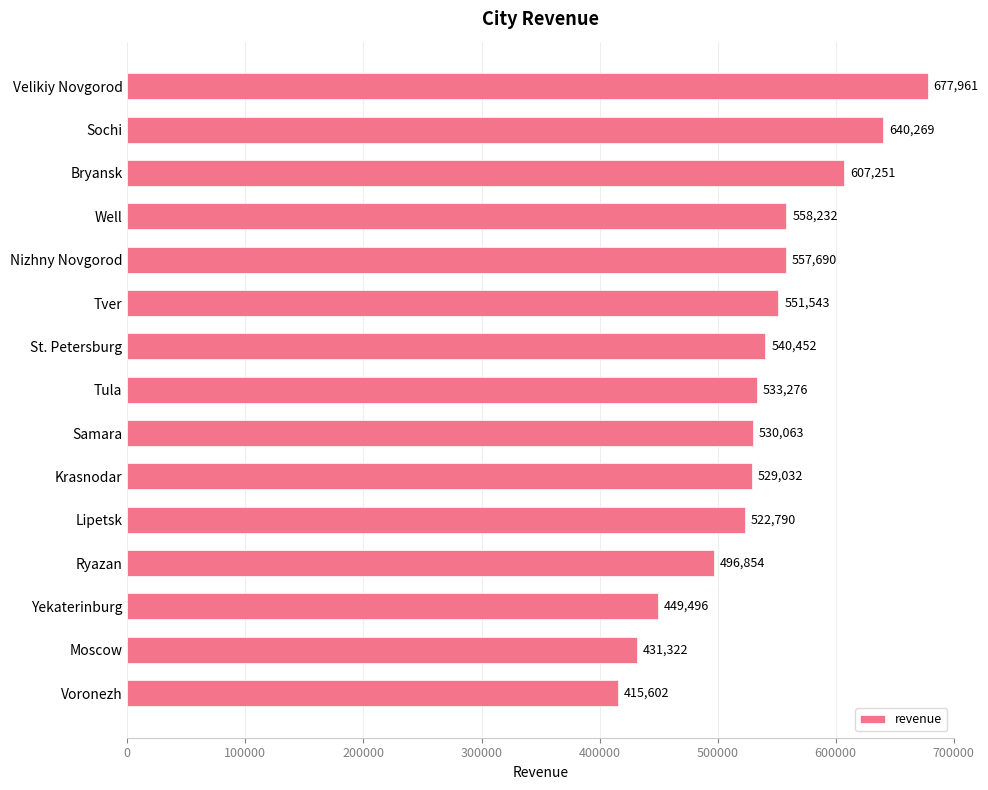

How many series are shown in this chart?

1